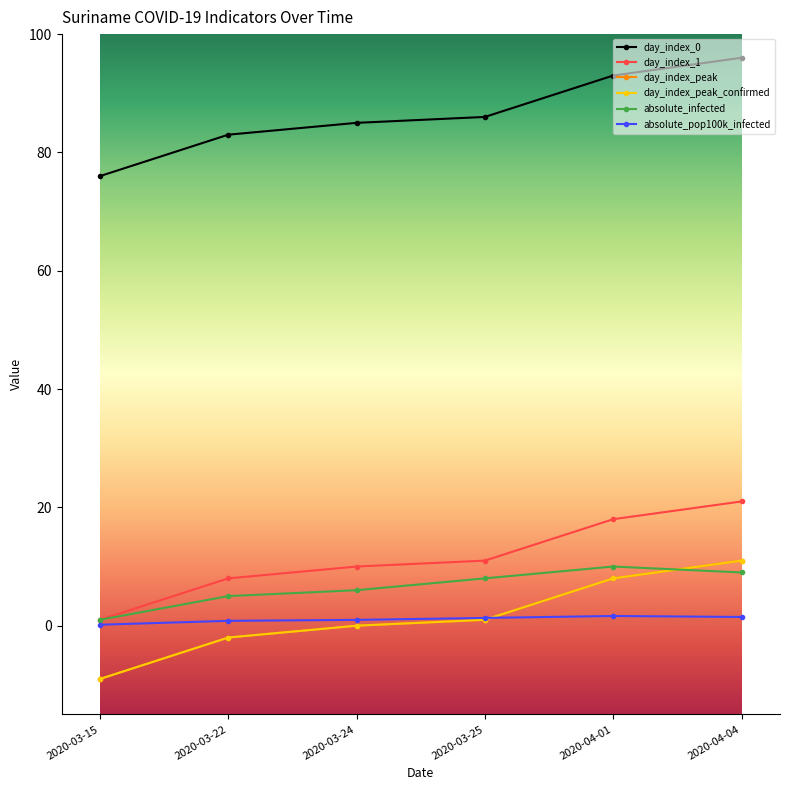

Does the chart display data point markers on the line(s)?

Yes